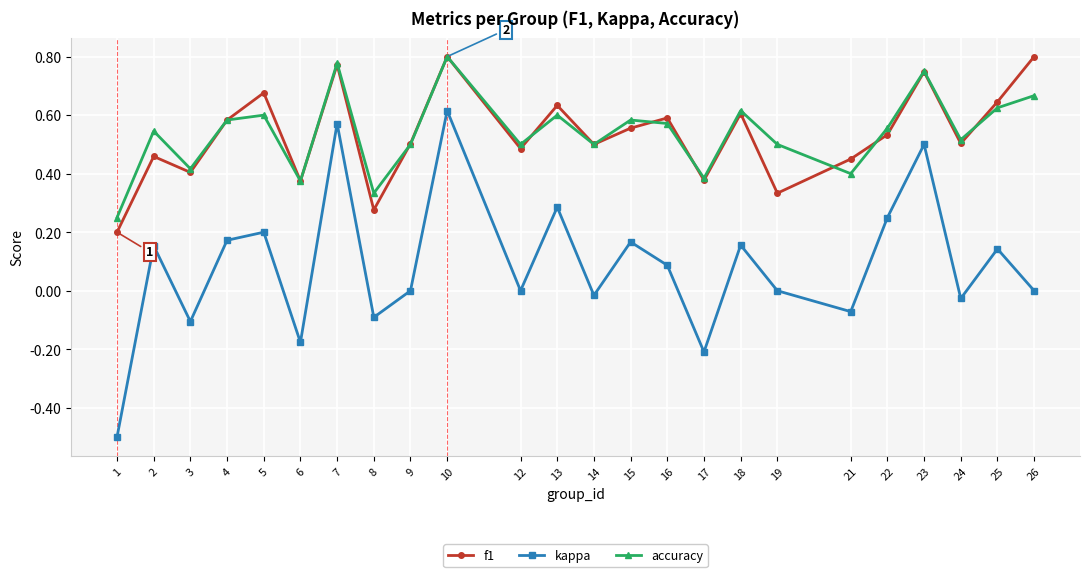

At which label does kappa first exceed 0?

2